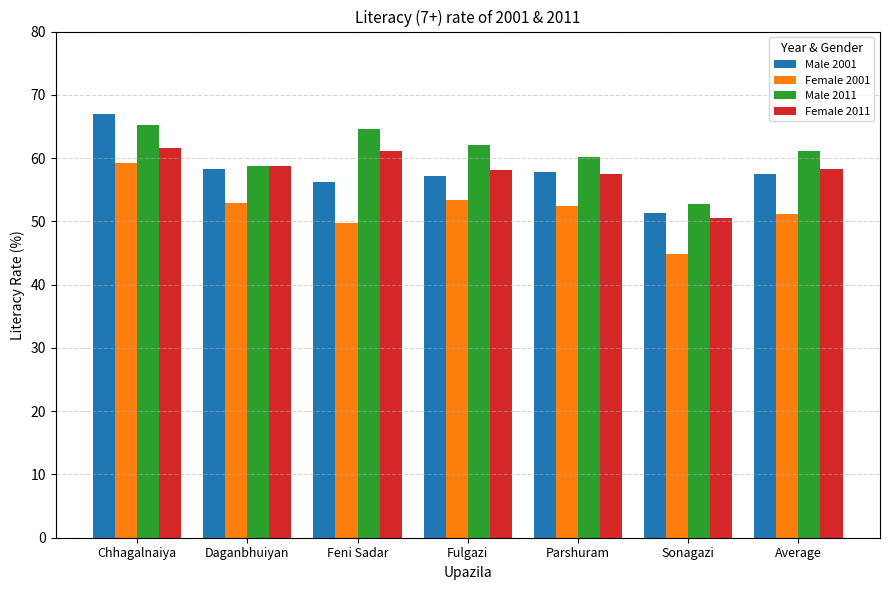

What is the greatest value displayed?

66.9